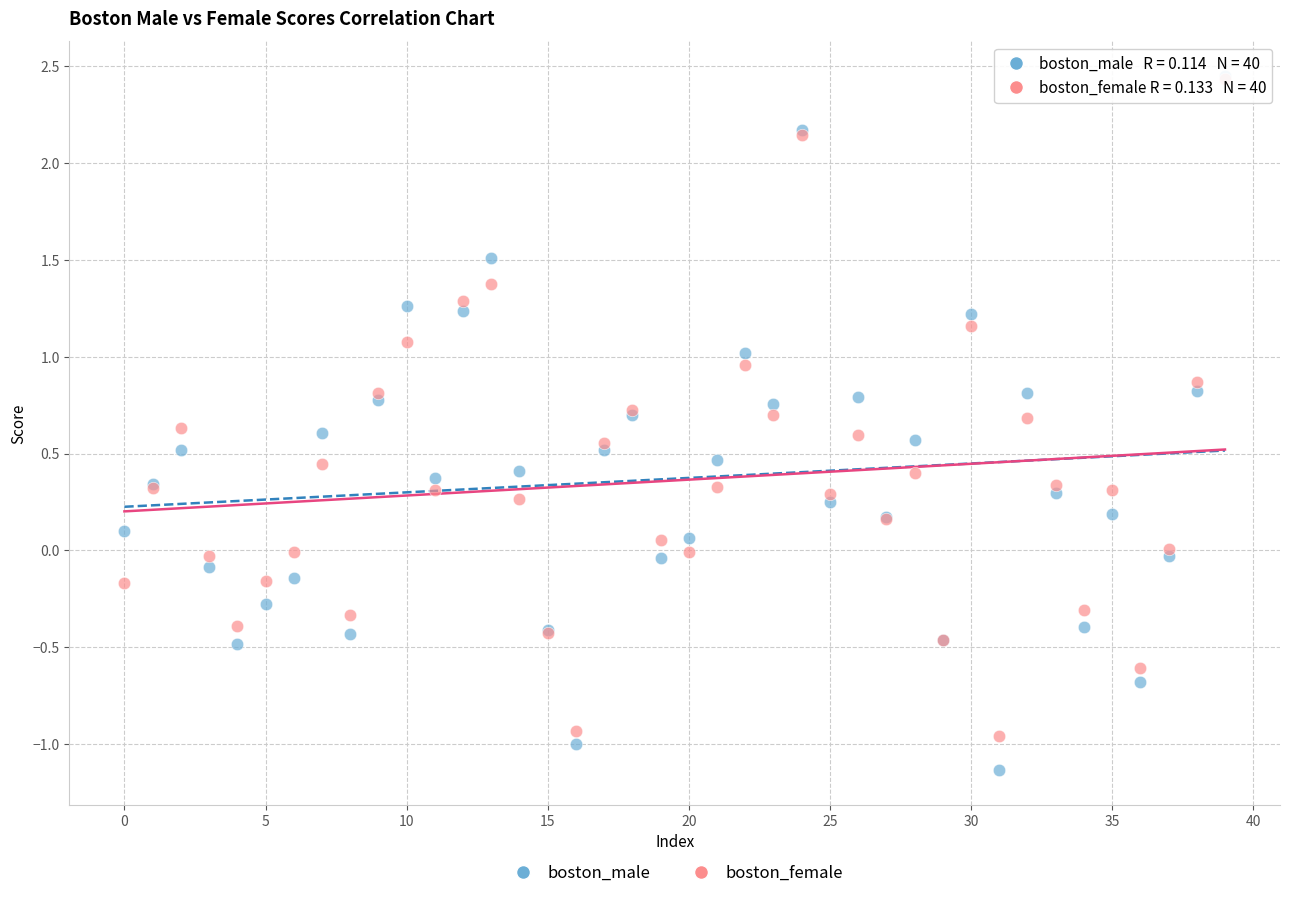

Which series contains the lowest Y value?

boston_male